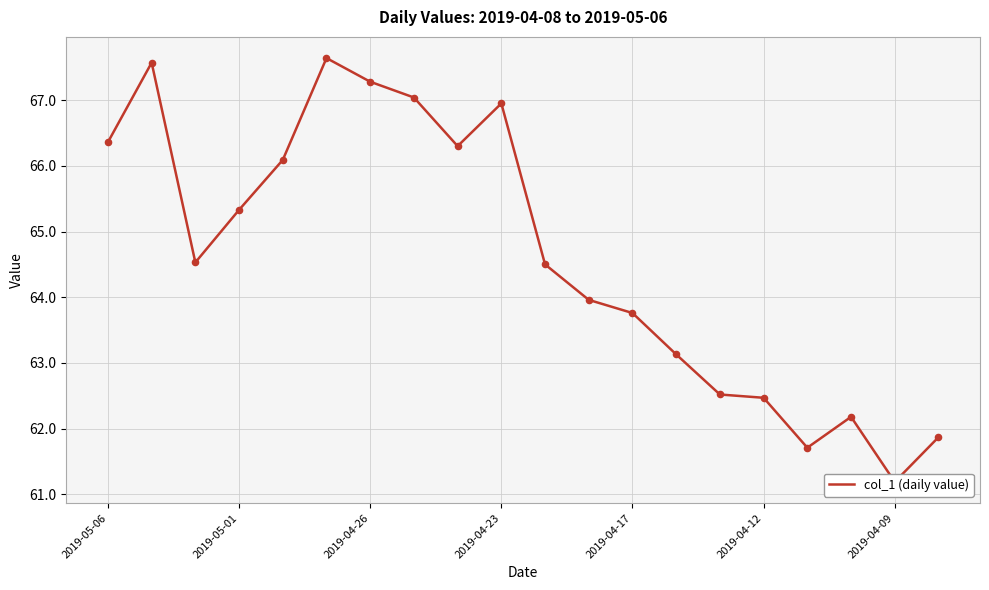

What is the change in value from 16 to 18?

-0.5